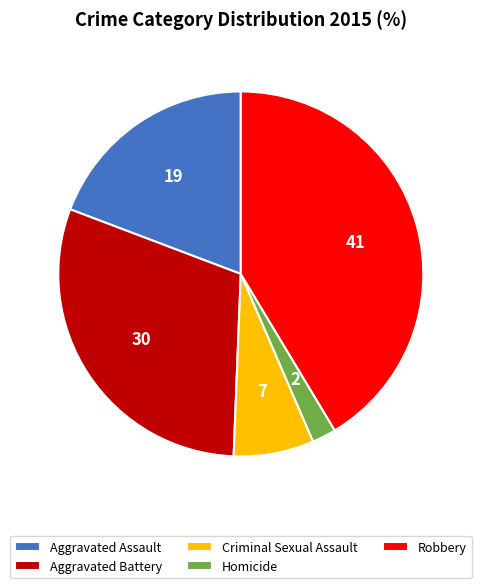

Count the number of slices in the pie.

5